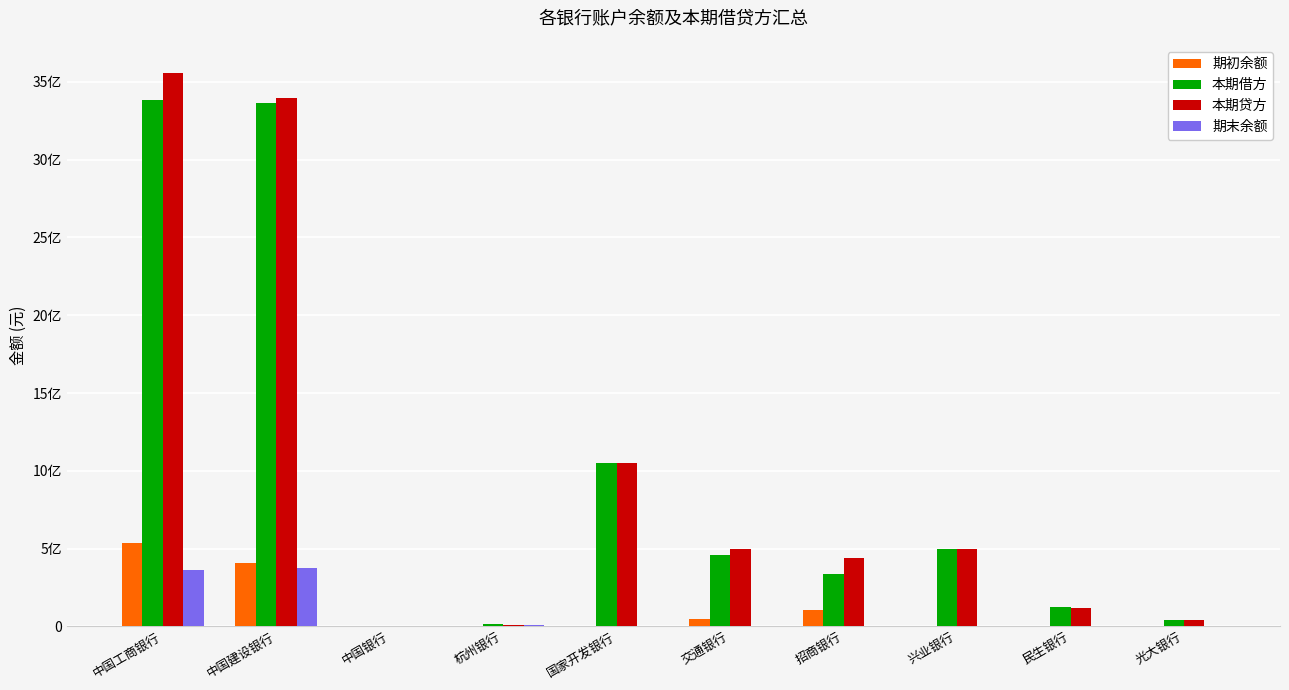

What is the value of the 期初余额 bar at the 2nd from the left?

407902132.9